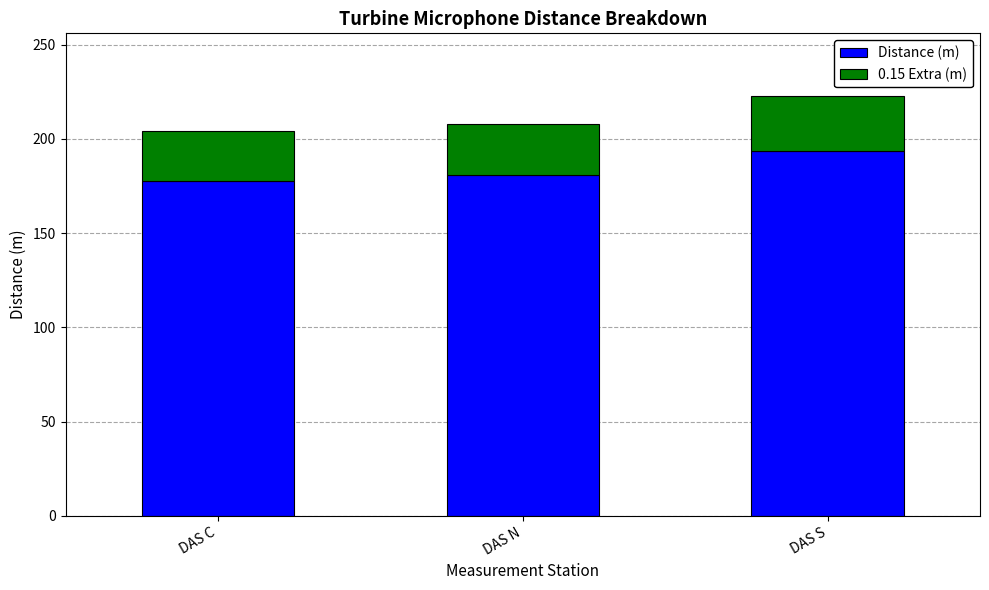

How many data points in Distance (m) are above 180?

2